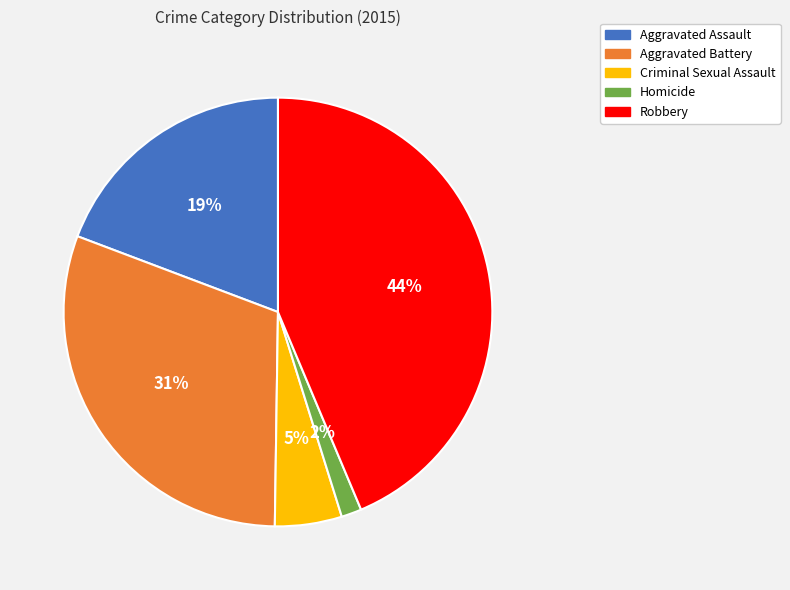

Do Aggravated Assault and Homicide together represent more than half of the pie?

No